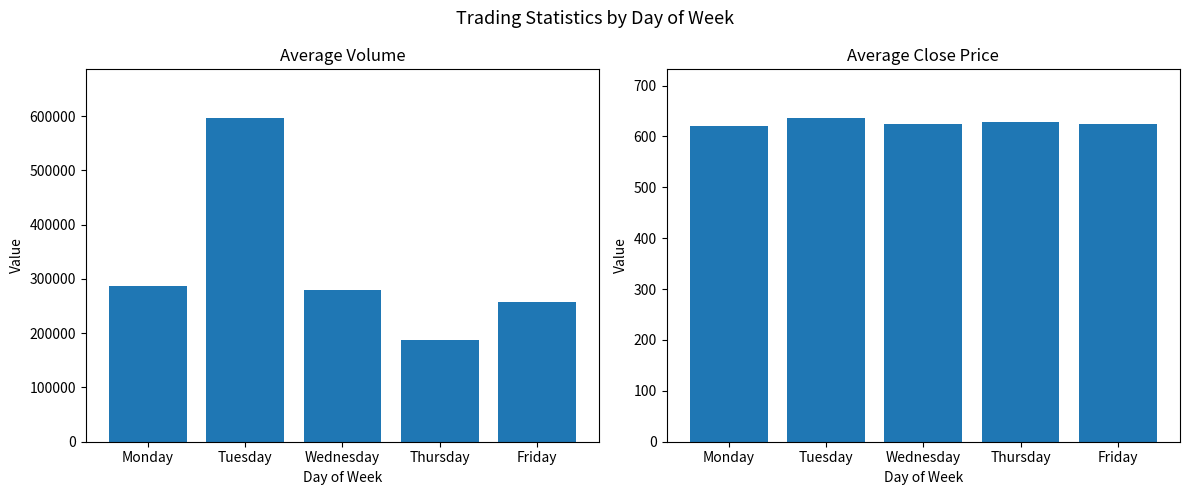

What is the total value across all series at Friday?

257691.1